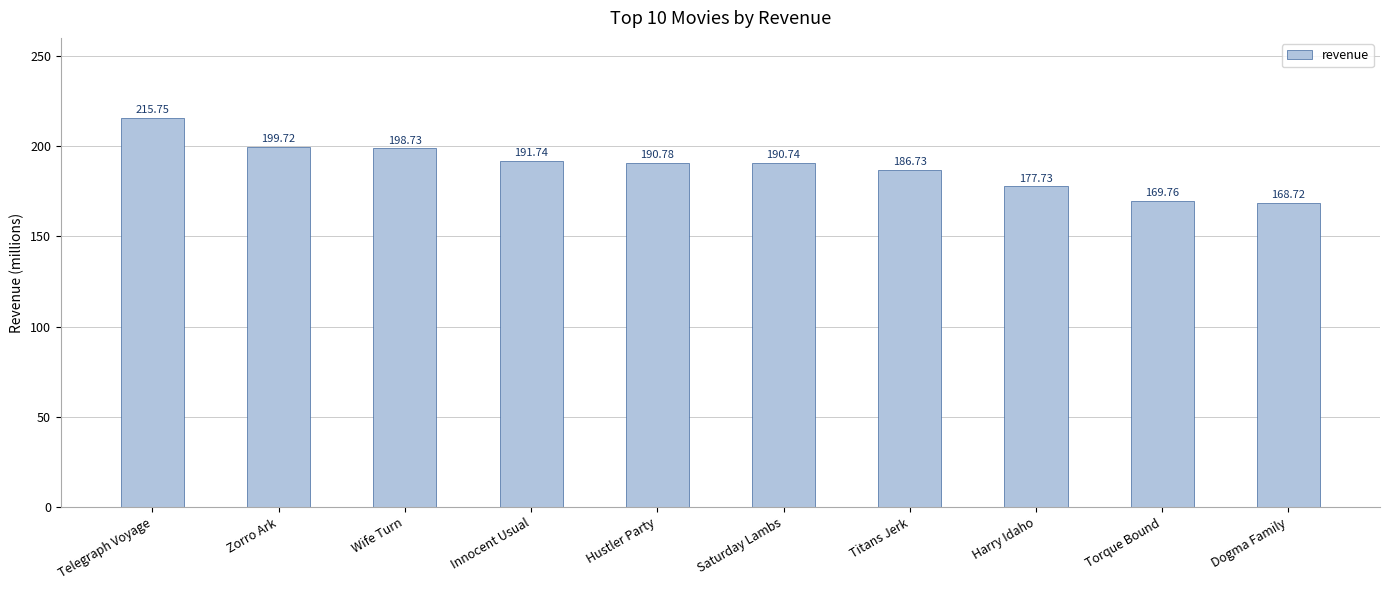

How many data points are less than 190?

4